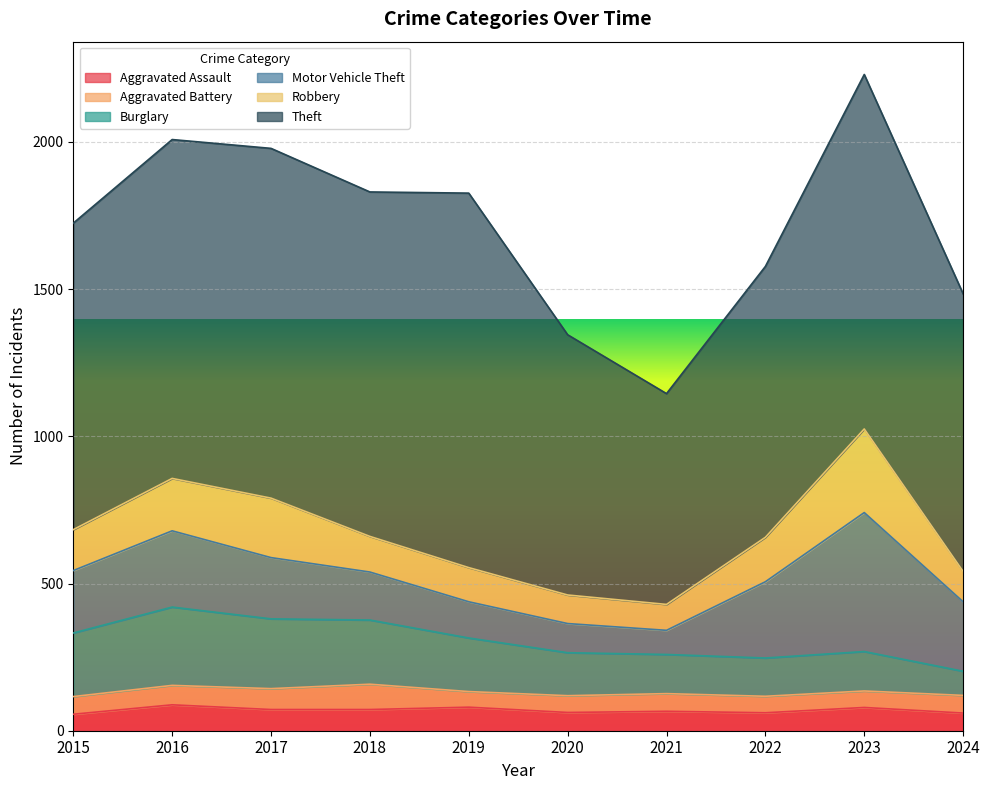

Reading left to right, what are all the values shown in this chart?

Aggravated Assault: 2015=56	2016=88	2017=72	2018=72	2019=80	2020=62	2021=66	2022=61	2023=79	2024=60
Aggravated Battery: 2015=60	2016=66	2017=71	2018=86	2019=53	2020=57	2021=60	2022=56	2023=56	2024=60
Burglary: 2015=216	2016=266	2017=237	2018=218	2019=182	2020=146	2021=133	2022=130	2023=134	2024=82
Motor Vehicle Theft: 2015=212	2016=259	2017=208	2018=163	2019=123	2020=99	2021=82	2022=259	2023=472	2024=236
Robbery: 2015=139	2016=178	2017=202	2018=121	2019=116	2020=97	2021=88	2022=151	2023=284	2024=103
Theft: 2015=1041	2016=1151	2017=1188	2018=1170	2019=1272	2020=884	2021=716	2022=920	2023=1204	2024=943